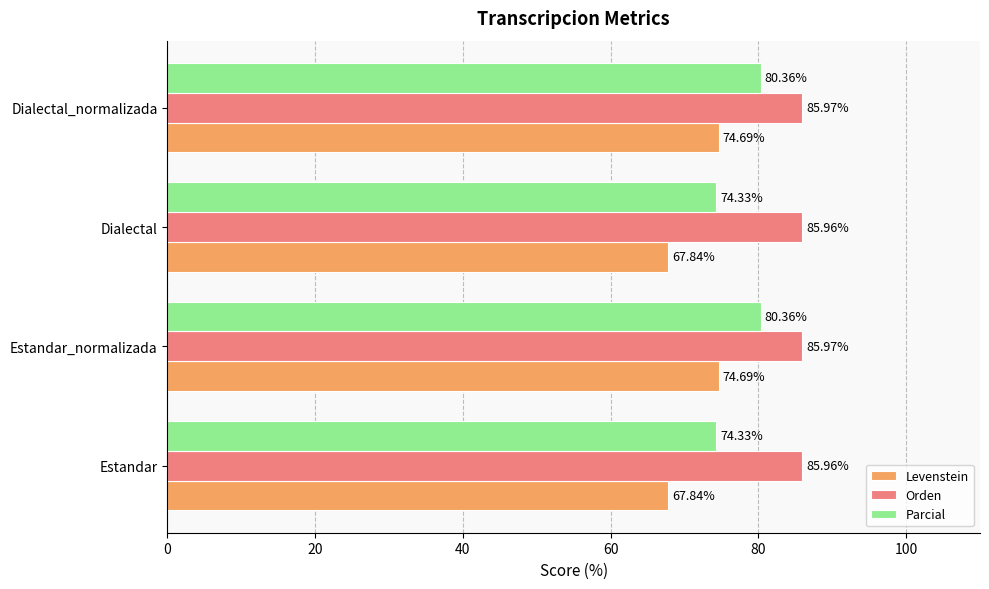

What is the sum of all Levenstein values?

285.1